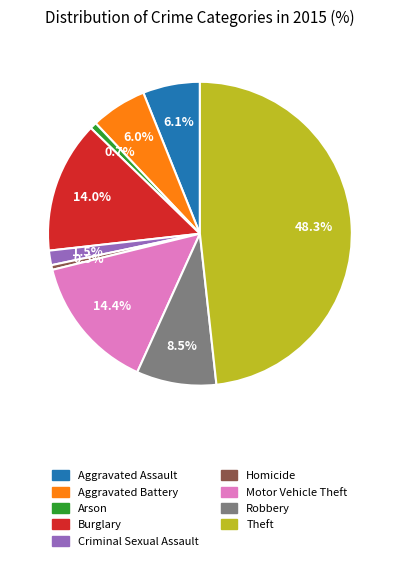

What percentage is the Theft slice, to the nearest percent?

48%